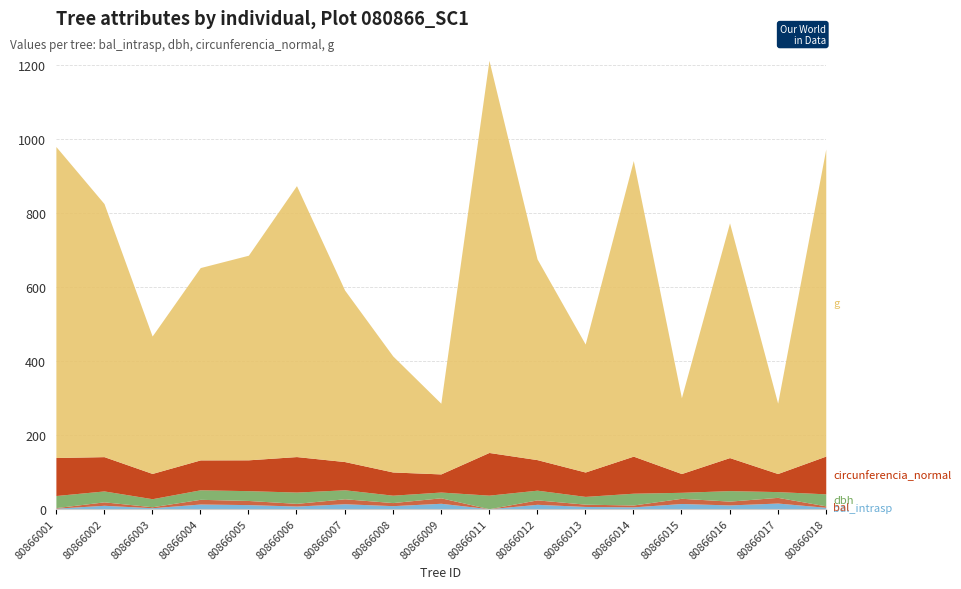

The bal_intrasp series shows 20.9 at 80866015. True or false?

False